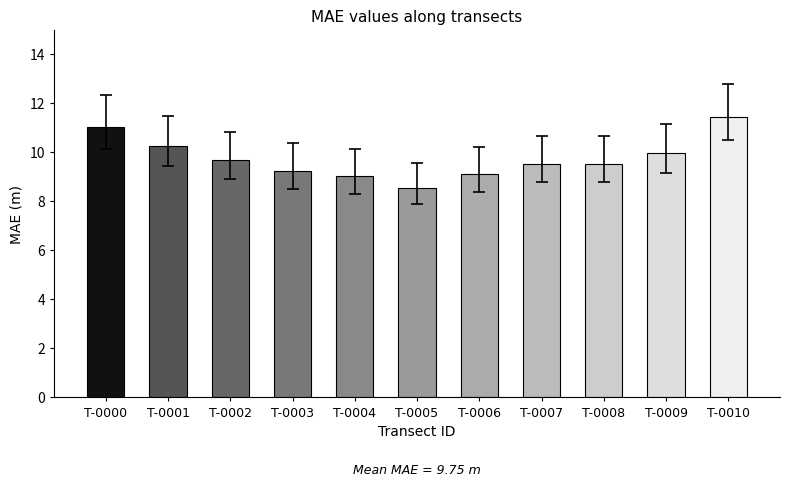

What is the value of the 4th bar from the left?

9.2